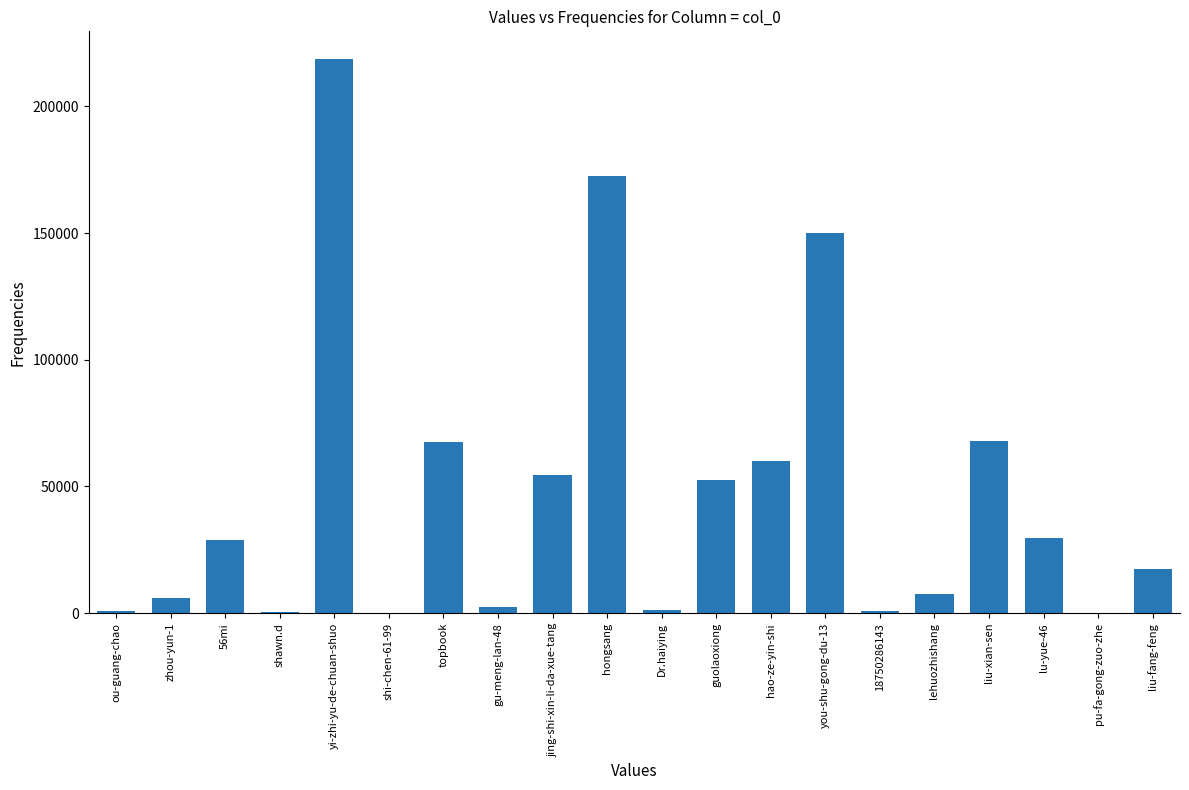

What is the sum of all values?

939383